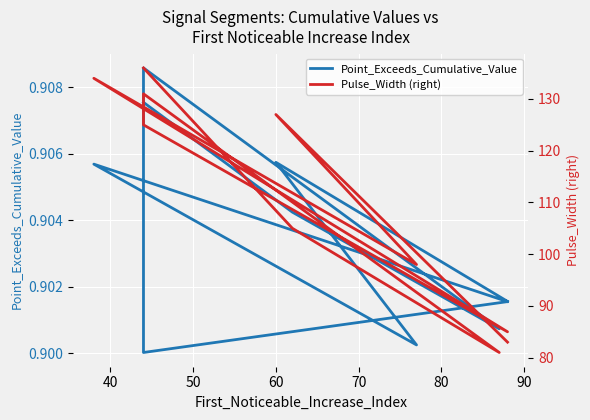

What are all the series names shown in the legend?

Point_Exceeds_Cumulative_Value, Pulse_Width (right)